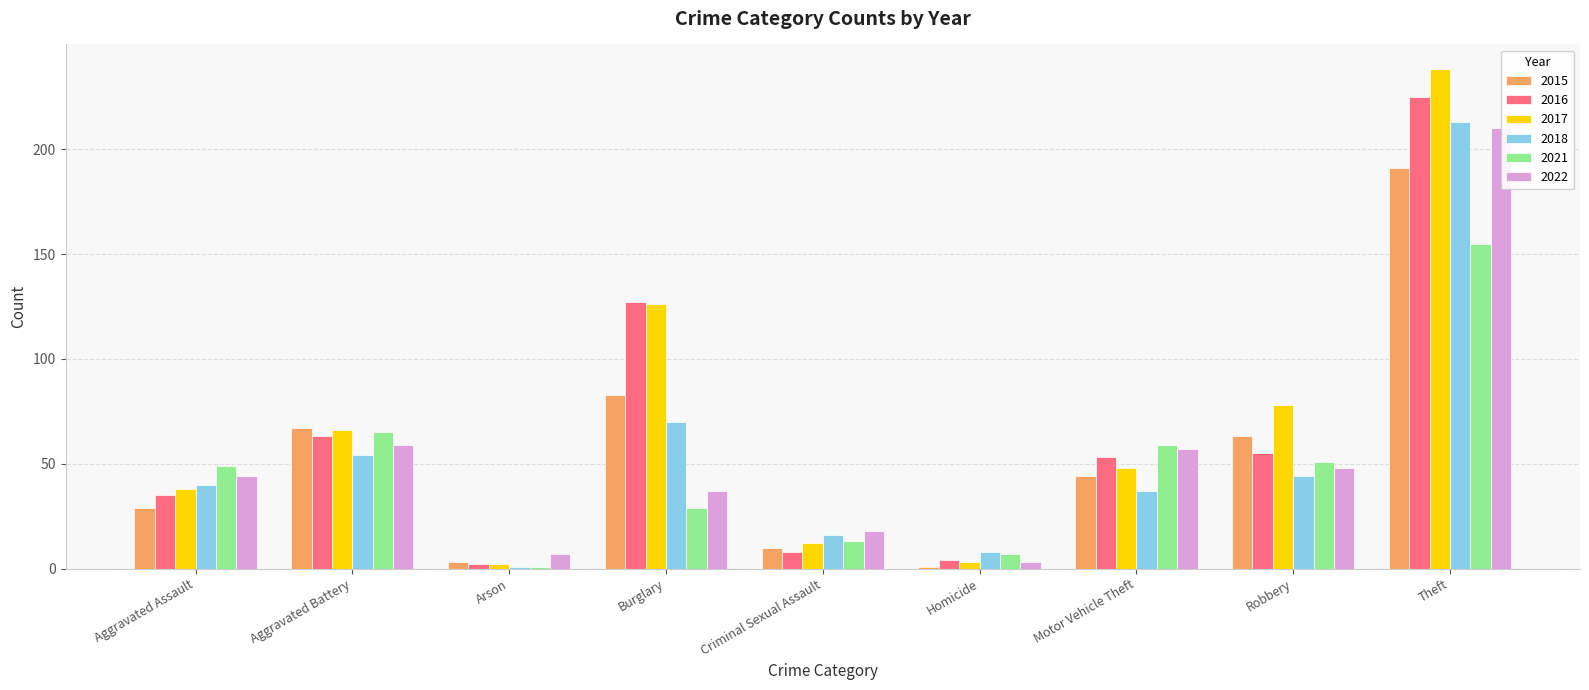

At how many categories does at least one series exceed 106?

2